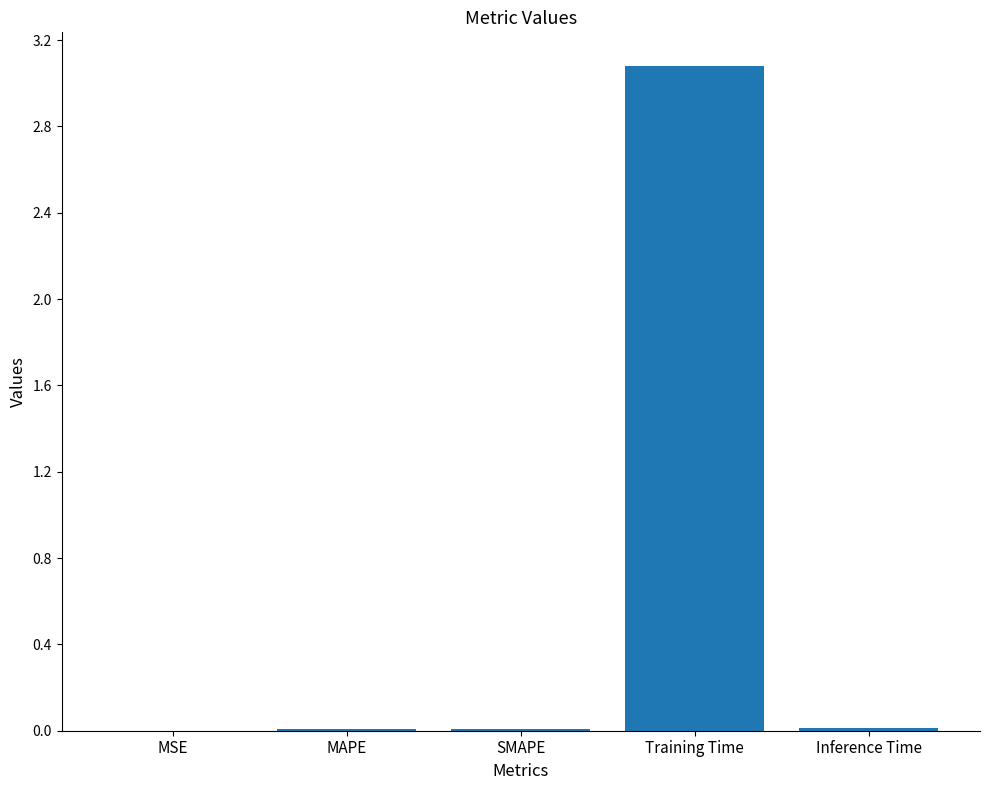

Is it true that the value at Inference Time is 0.0?

True